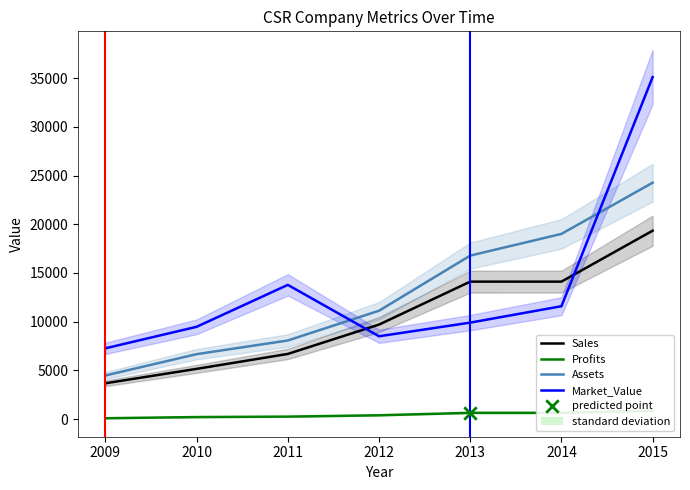

Which series contains the highest Y value?

Market_Value